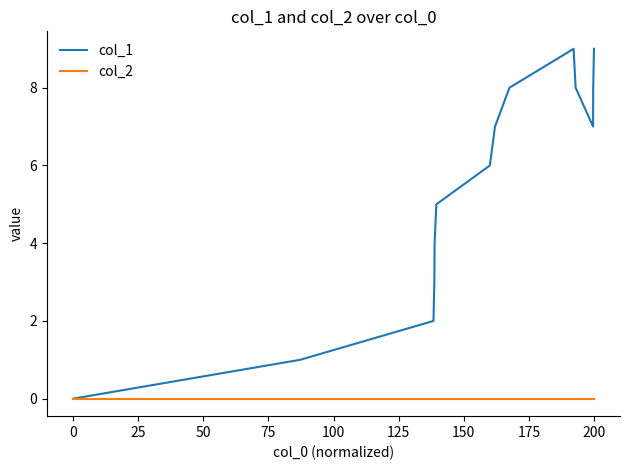

List the series in order of their overall mean, highest first.

col_1, col_2